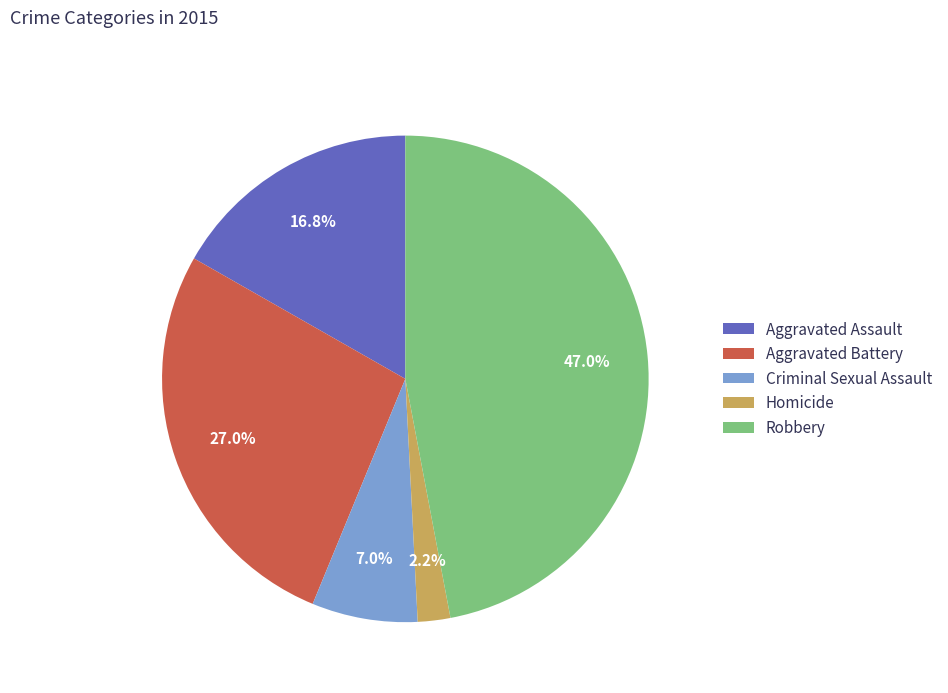

Count the number of slices in the pie.

5